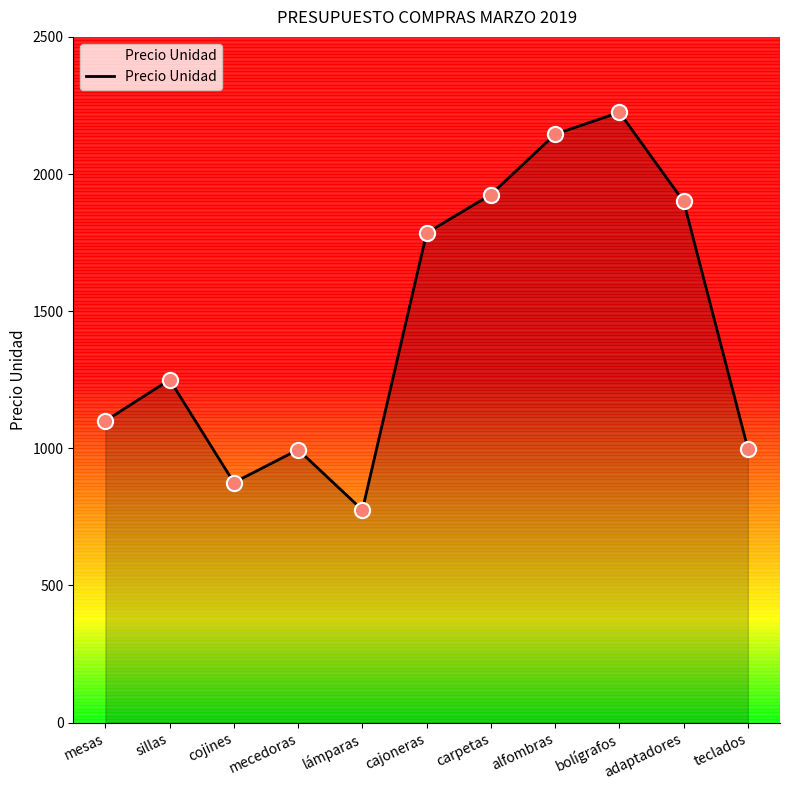

What is the change in value from adaptadores to teclados?

-901